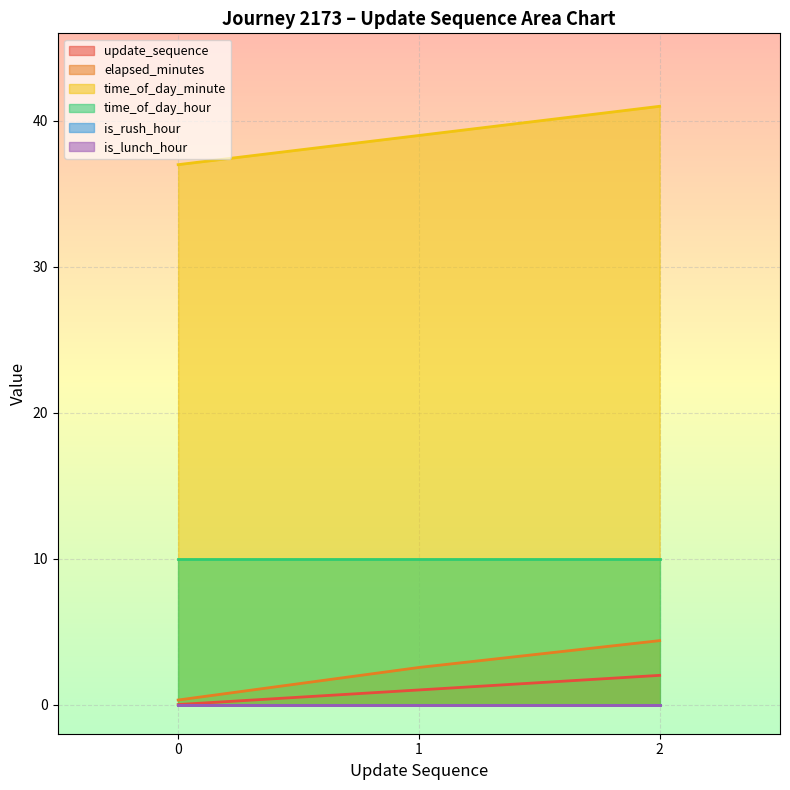

Which series changed the most between 0 and 1?

elapsed_minutes